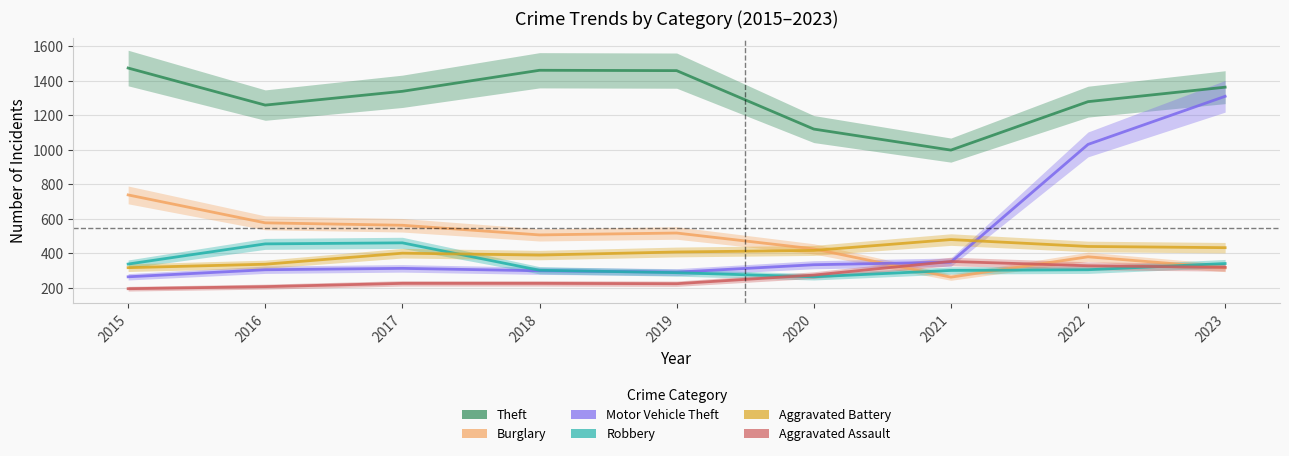

True or false: Aggravated Assault has more than 0 points higher than both neighbors.

True